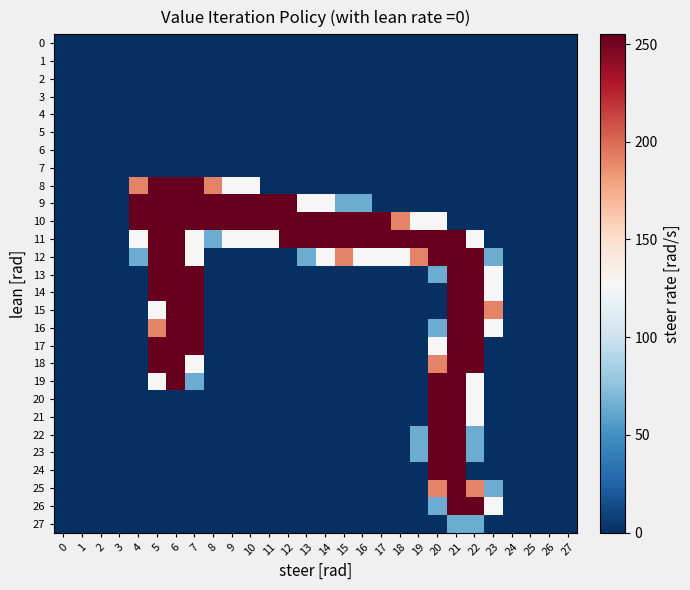

Reading right to left, transcribe all the data shown in this chart.

0: 27=0	26=0	25=0	24=0	23=0	22=0	21=0	20=0	19=0	18=0	17=0	16=0	15=0	14=0	13=0	12=0	11=0	10=0	9=0	8=0	7=0	6=0	5=0	4=0	3=0	2=0	1=0	0=0
1: 27=0	26=0	25=0	24=0	23=0	22=0	21=0	20=0	19=0	18=0	17=0	16=0	15=0	14=0	13=0	12=0	11=0	10=0	9=0	8=0	7=0	6=0	5=0	4=0	3=0	2=0	1=0	0=0
2: 27=0	26=0	25=0	24=0	23=0	22=0	21=0	20=0	19=0	18=0	17=0	16=0	15=0	14=0	13=0	12=0	11=0	10=0	9=0	8=0	7=0	6=0	5=0	4=0	3=0	2=0	1=0	0=0
3: 27=0	26=0	25=0	24=0	23=0	22=0	21=0	20=0	19=0	18=0	17=0	16=0	15=0	14=0	13=0	12=0	11=0	10=0	9=0	8=0	7=0	6=0	5=0	4=0	3=0	2=0	1=0	0=0
4: 27=0	26=0	25=0	24=0	23=0	22=0	21=0	20=0	19=0	18=0	17=0	16=0	15=0	14=0	13=0	12=0	11=0	10=0	9=0	8=0	7=0	6=0	5=0	4=0	3=0	2=0	1=0	0=0
5: 27=0	26=0	25=0	24=0	23=0	22=0	21=0	20=0	19=0	18=0	17=0	16=0	15=0	14=0	13=0	12=0	11=0	10=0	9=0	8=0	7=0	6=0	5=0	4=0	3=0	2=0	1=0	0=0
6: 27=0	26=0	25=0	24=0	23=0	22=0	21=0	20=0	19=0	18=0	17=0	16=0	15=0	14=0	13=0	12=0	11=0	10=0	9=0	8=0	7=0	6=0	5=0	4=0	3=0	2=0	1=0	0=0
7: 27=0	26=0	25=0	24=0	23=0	22=0	21=0	20=0	19=0	18=0	17=0	16=0	15=0	14=0	13=0	12=0	11=0	10=0	9=0	8=0	7=0	6=0	5=0	4=0	3=0	2=0	1=0	0=0
8: 27=0	26=0	25=0	24=0	23=0	22=0	21=0	20=0	19=0	18=0	17=0	16=0	15=0	14=0	13=0	12=0	11=0	10=128	9=128	8=191	7=255	6=255	5=255	4=191	3=0	2=0	1=0	0=0
9: 27=0	26=0	25=0	24=0	23=0	22=0	21=0	20=0	19=0	18=0	17=0	16=64	15=64	14=128	13=128	12=255	11=255	10=255	9=255	8=255	7=255	6=255	5=255	4=255	3=0	2=0	1=0	0=0
10: 27=0	26=0	25=0	24=0	23=0	22=0	21=0	20=128	19=128	18=191	17=255	16=255	15=255	14=255	13=255	12=255	11=255	10=255	9=255	8=255	7=255	6=255	5=255	4=255	3=0	2=0	1=0	0=0
11: 27=0	26=0	25=0	24=0	23=0	22=128	21=255	20=255	19=255	18=255	17=255	16=255	15=255	14=255	13=255	12=255	11=128	10=128	9=128	8=64	7=128	6=255	5=255	4=128	3=0	2=0	1=0	0=0
12: 27=0	26=0	25=0	24=0	23=64	22=255	21=255	20=255	19=191	18=128	17=128	16=128	15=191	14=128	13=64	12=0	11=0	10=0	9=0	8=0	7=128	6=255	5=255	4=64	3=0	2=0	1=0	0=0
13: 27=0	26=0	25=0	24=0	23=128	22=255	21=255	20=64	19=0	18=0	17=0	16=0	15=0	14=0	13=0	12=0	11=0	10=0	9=0	8=0	7=255	6=255	5=255	4=0	3=0	2=0	1=0	0=0
14: 27=0	26=0	25=0	24=0	23=128	22=255	21=255	20=0	19=0	18=0	17=0	16=0	15=0	14=0	13=0	12=0	11=0	10=0	9=0	8=0	7=255	6=255	5=255	4=0	3=0	2=0	1=0	0=0
15: 27=0	26=0	25=0	24=0	23=191	22=255	21=255	20=0	19=0	18=0	17=0	16=0	15=0	14=0	13=0	12=0	11=0	10=0	9=0	8=0	7=255	6=255	5=128	4=0	3=0	2=0	1=0	0=0
16: 27=0	26=0	25=0	24=0	23=128	22=255	21=255	20=64	19=0	18=0	17=0	16=0	15=0	14=0	13=0	12=0	11=0	10=0	9=0	8=0	7=255	6=255	5=191	4=0	3=0	2=0	1=0	0=0
17: 27=0	26=0	25=0	24=0	23=0	22=255	21=255	20=128	19=0	18=0	17=0	16=0	15=0	14=0	13=0	12=0	11=0	10=0	9=0	8=0	7=255	6=255	5=255	4=0	3=0	2=0	1=0	0=0
18: 27=0	26=0	25=0	24=0	23=0	22=255	21=255	20=191	19=0	18=0	17=0	16=0	15=0	14=0	13=0	12=0	11=0	10=0	9=0	8=0	7=128	6=255	5=255	4=0	3=0	2=0	1=0	0=0
19: 27=0	26=0	25=0	24=0	23=0	22=128	21=255	20=255	19=0	18=0	17=0	16=0	15=0	14=0	13=0	12=0	11=0	10=0	9=0	8=0	7=64	6=255	5=128	4=0	3=0	2=0	1=0	0=0
20: 27=0	26=0	25=0	24=0	23=0	22=128	21=255	20=255	19=0	18=0	17=0	16=0	15=0	14=0	13=0	12=0	11=0	10=0	9=0	8=0	7=0	6=0	5=0	4=0	3=0	2=0	1=0	0=0
21: 27=0	26=0	25=0	24=0	23=0	22=128	21=255	20=255	19=0	18=0	17=0	16=0	15=0	14=0	13=0	12=0	11=0	10=0	9=0	8=0	7=0	6=0	5=0	4=0	3=0	2=0	1=0	0=0
22: 27=0	26=0	25=0	24=0	23=0	22=64	21=255	20=255	19=64	18=0	17=0	16=0	15=0	14=0	13=0	12=0	11=0	10=0	9=0	8=0	7=0	6=0	5=0	4=0	3=0	2=0	1=0	0=0
23: 27=0	26=0	25=0	24=0	23=0	22=64	21=255	20=255	19=64	18=0	17=0	16=0	15=0	14=0	13=0	12=0	11=0	10=0	9=0	8=0	7=0	6=0	5=0	4=0	3=0	2=0	1=0	0=0
24: 27=0	26=0	25=0	24=0	23=0	22=0	21=255	20=255	19=0	18=0	17=0	16=0	15=0	14=0	13=0	12=0	11=0	10=0	9=0	8=0	7=0	6=0	5=0	4=0	3=0	2=0	1=0	0=0
25: 27=0	26=0	25=0	24=0	23=64	22=191	21=255	20=191	19=0	18=0	17=0	16=0	15=0	14=0	13=0	12=0	11=0	10=0	9=0	8=0	7=0	6=0	5=0	4=0	3=0	2=0	1=0	0=0
26: 27=0	26=0	25=0	24=0	23=128	22=255	21=255	20=64	19=0	18=0	17=0	16=0	15=0	14=0	13=0	12=0	11=0	10=0	9=0	8=0	7=0	6=0	5=0	4=0	3=0	2=0	1=0	0=0
27: 27=0	26=0	25=0	24=0	23=0	22=64	21=64	20=0	19=0	18=0	17=0	16=0	15=0	14=0	13=0	12=0	11=0	10=0	9=0	8=0	7=0	6=0	5=0	4=0	3=0	2=0	1=0	0=0